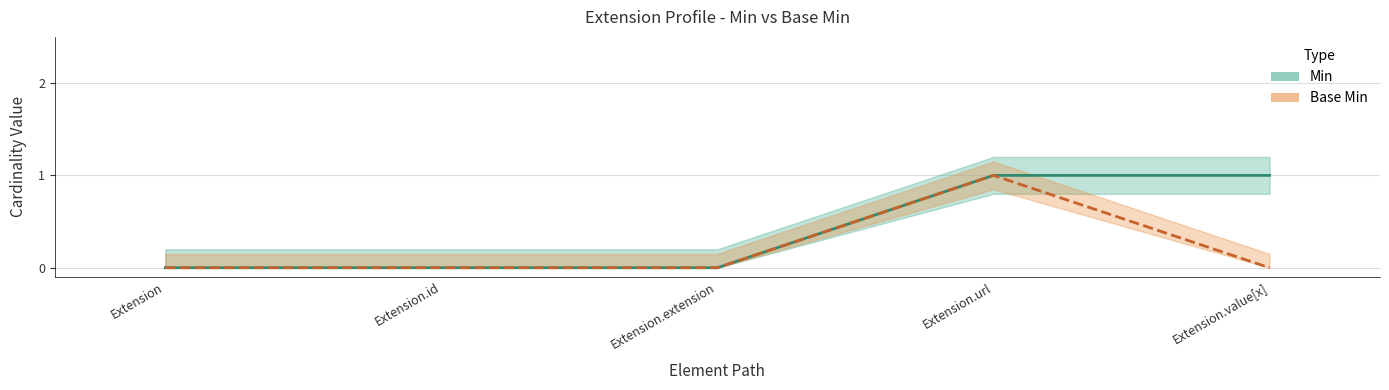

True or false: Base Min has more than 2 points higher than both neighbors.

False